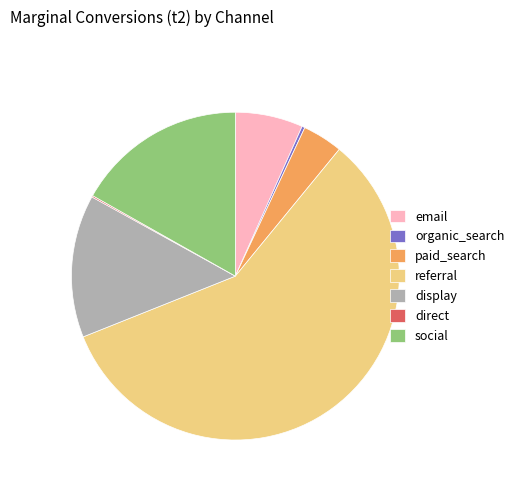

The social slice represents 29% of the pie. True or false?

False